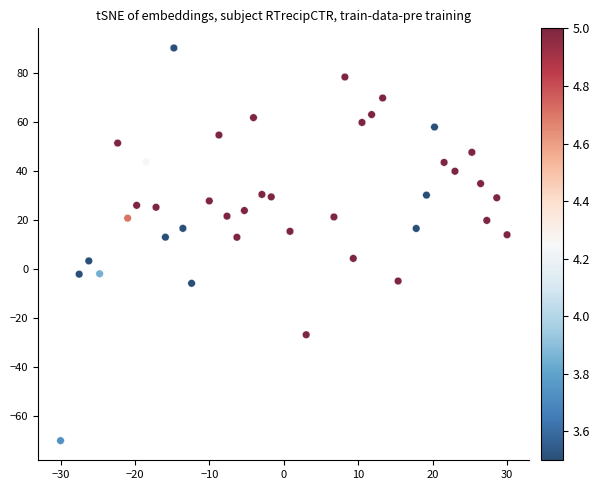

What is the range of Y values (max minus min)?

160.0